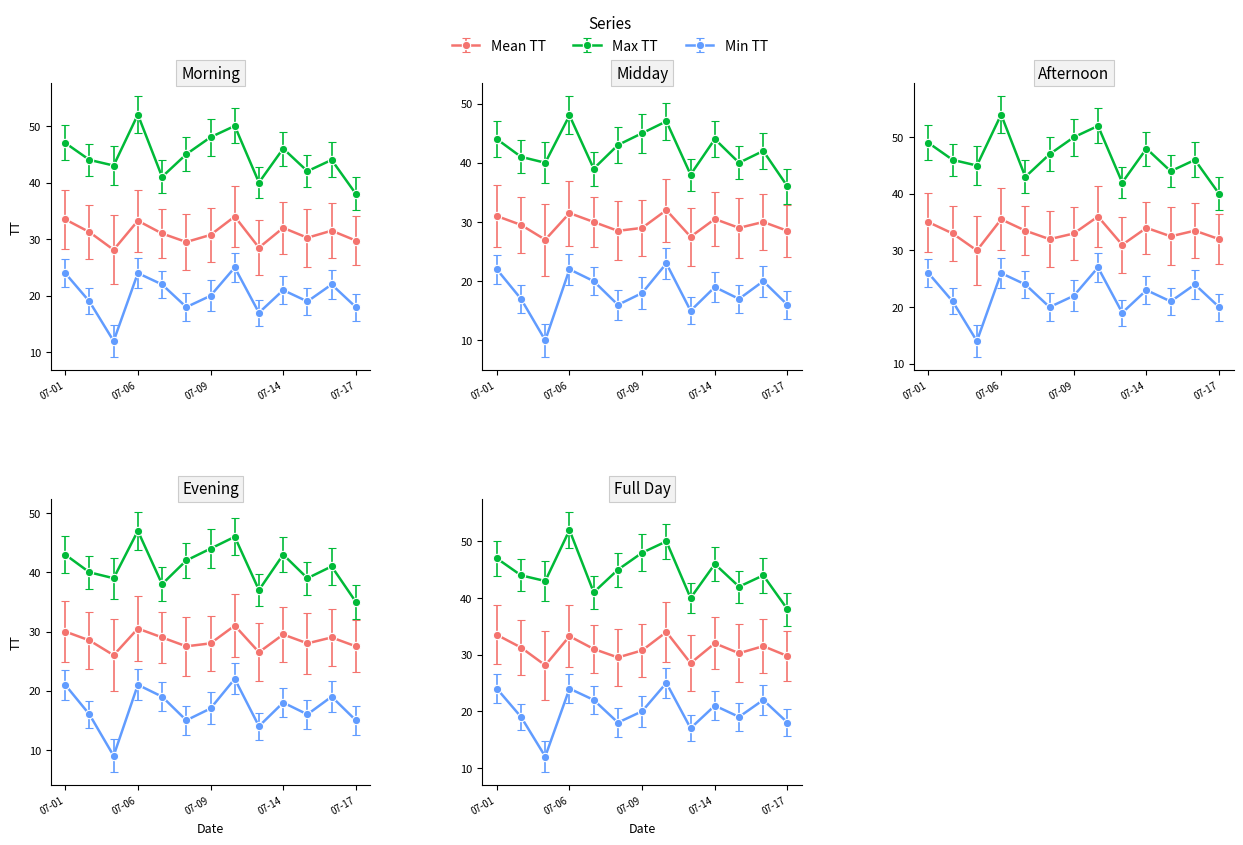

Which has a higher value, 07-14 or 07-17?

07-14